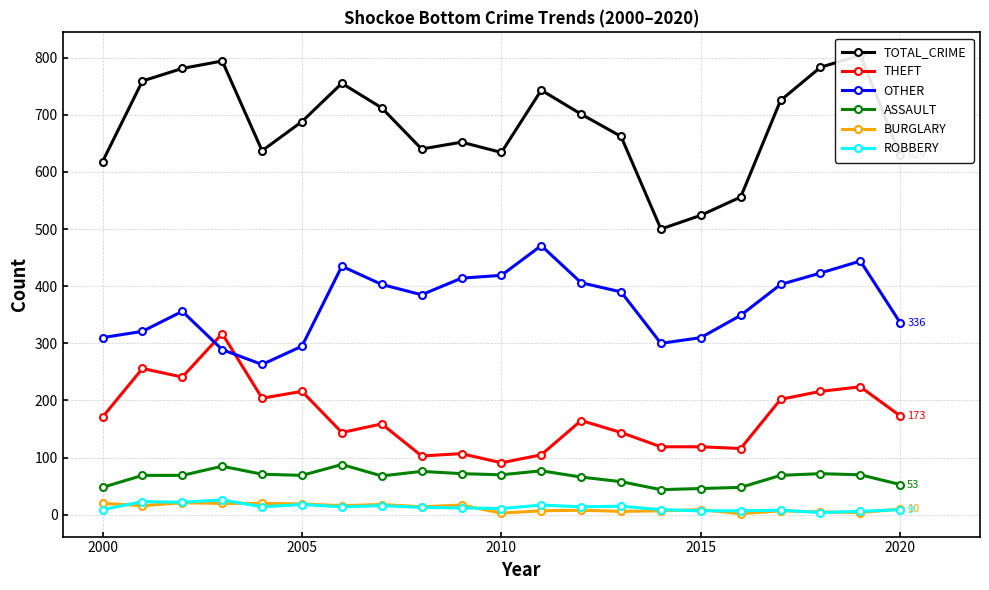

How many values in the THEFT series exceed 165?

10